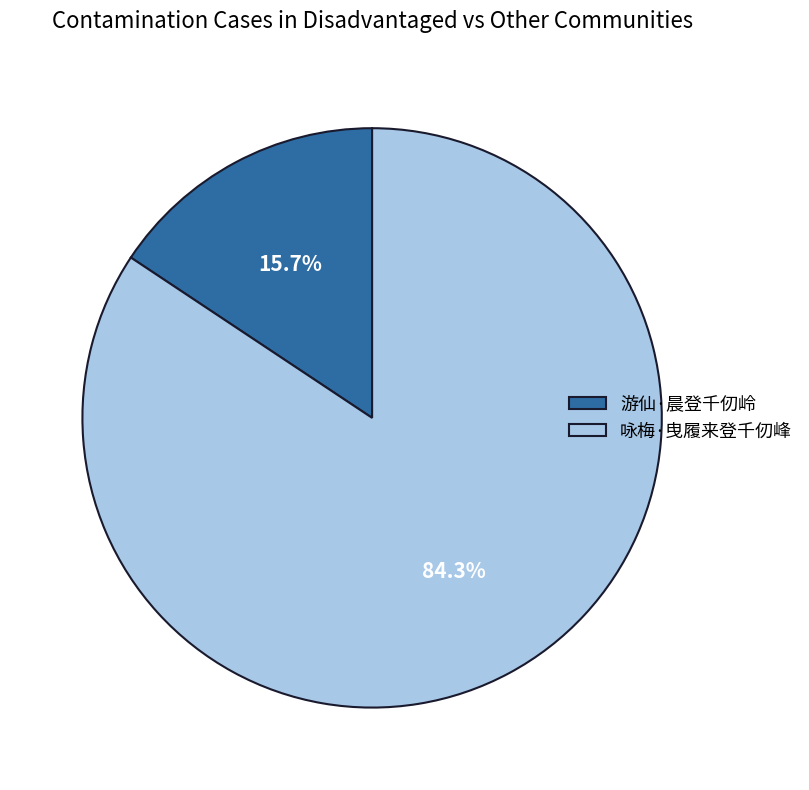

Combined, what portion of the pie is 游仙·晨登千仞岭 and 咏梅·曳履来登千仞峰?

100.0%